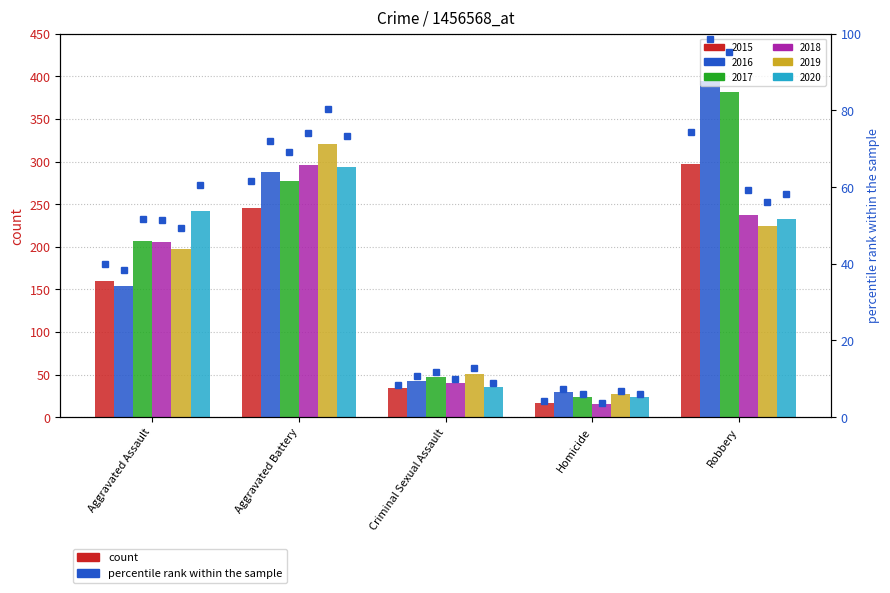

What are all the series names shown in the legend?

2015, 2016, 2017, 2018, 2019, 2020